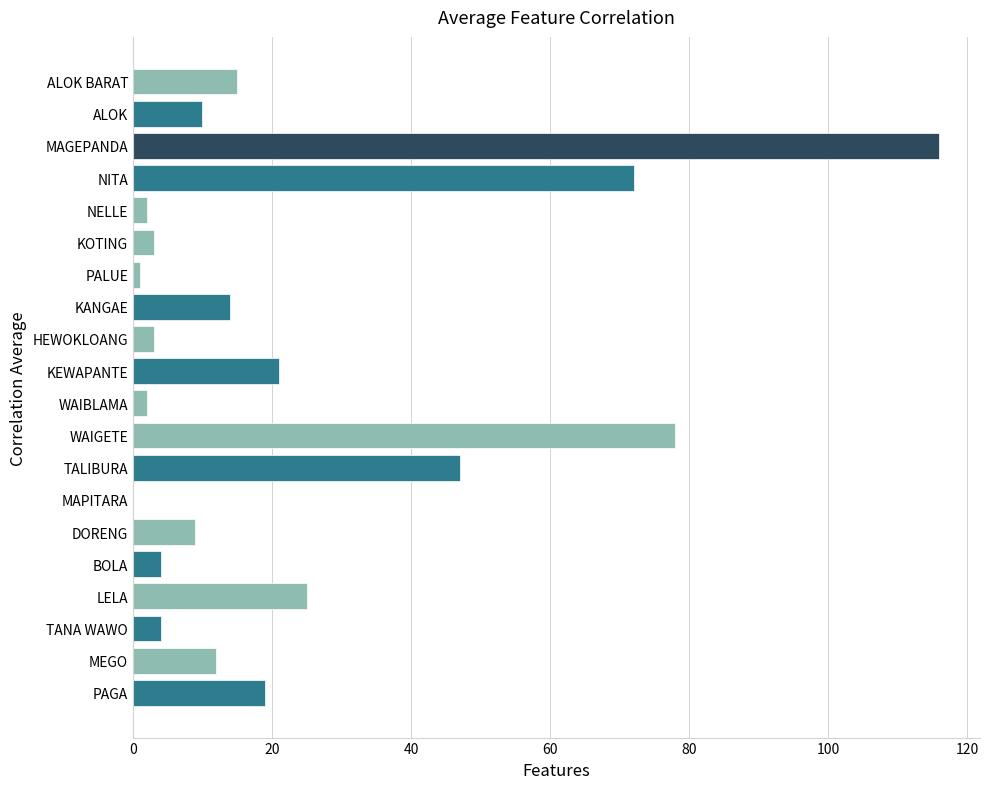

What is the greatest value displayed?

116